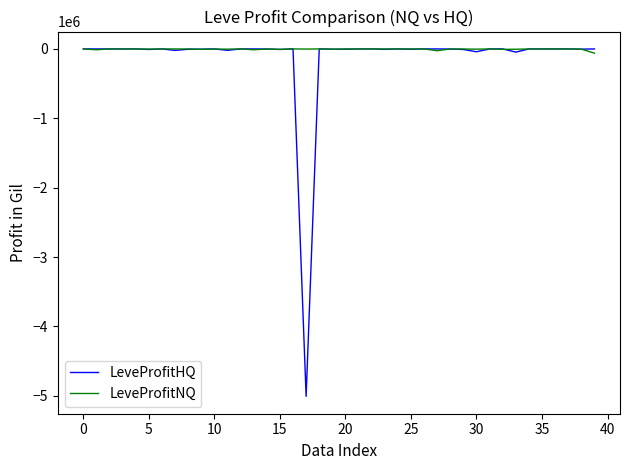

Which series has the widest spread of values?

LeveProfitHQ